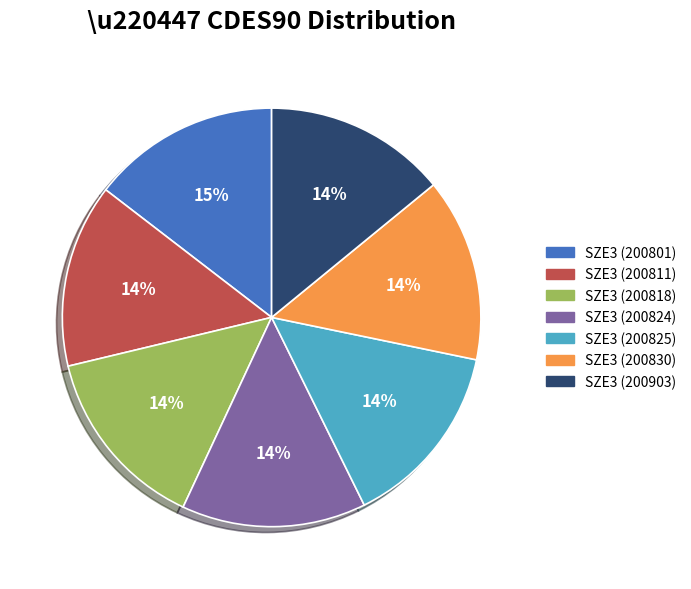

Is SZE3 (200811) the majority of the pie?

No